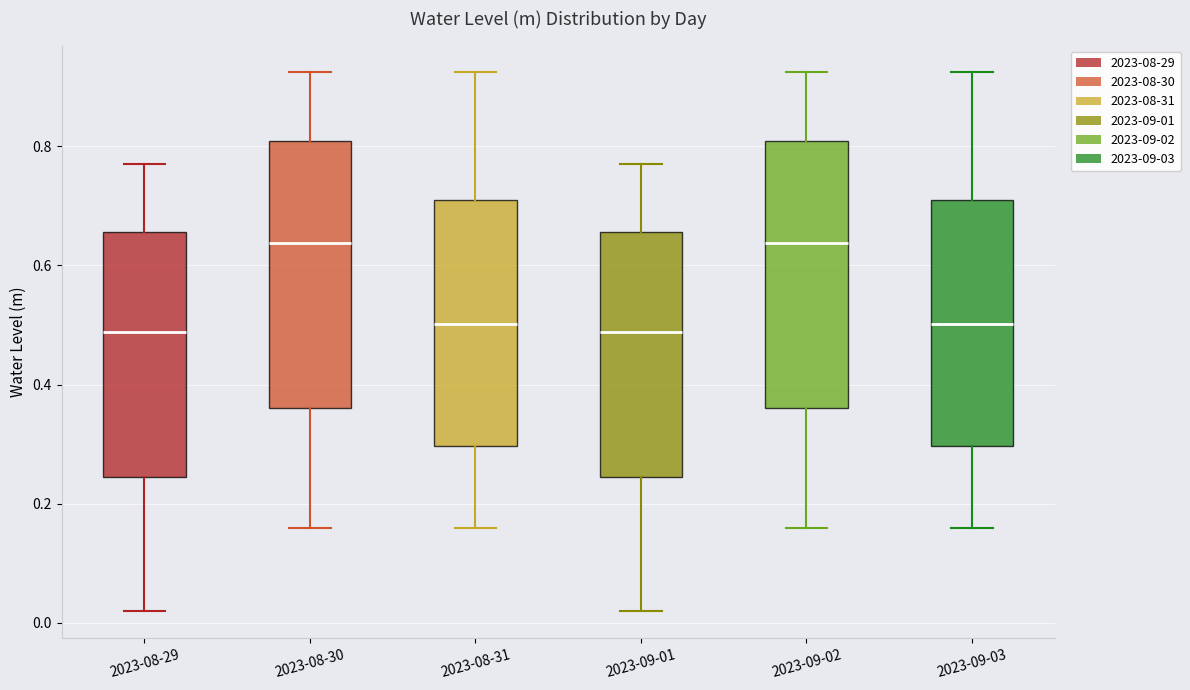

Where is the upper edge of the box for 2023-08-30 on the y-axis? The values are not printed on the chart, so give them approximately, as read against the axis.

0.80